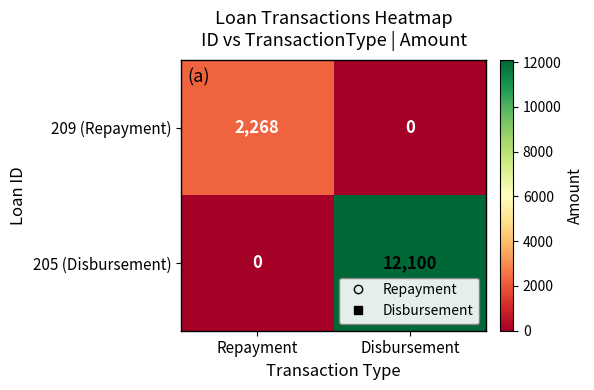

Rank the series by their maximum value, from highest to lowest.

205 (Disbursement), 209 (Repayment)